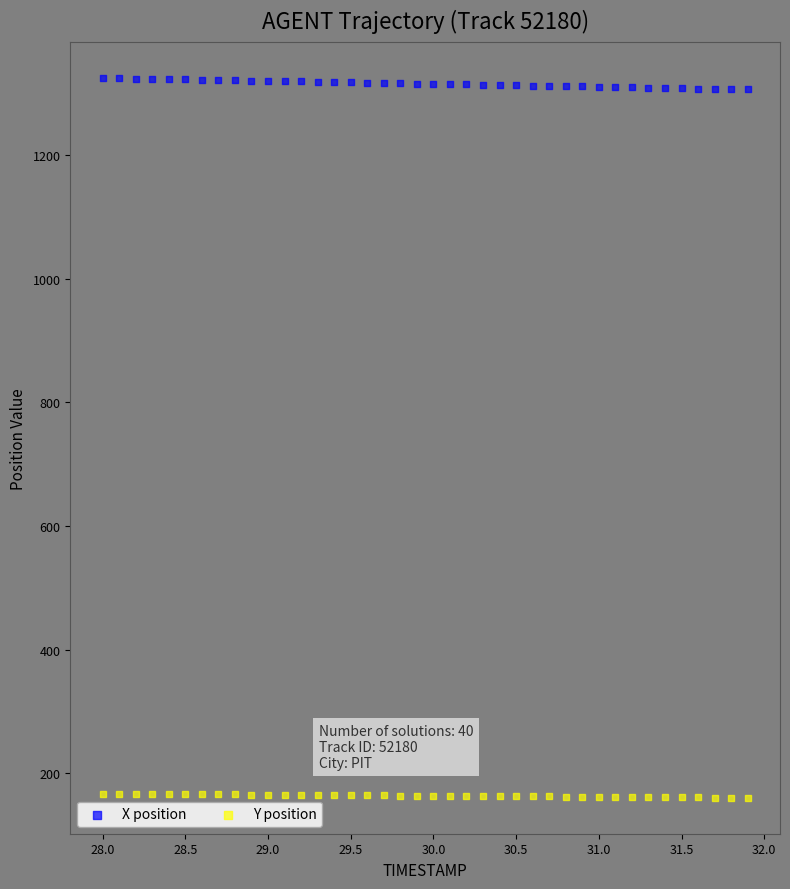

Which series has the largest Y range (max minus min)?

X position